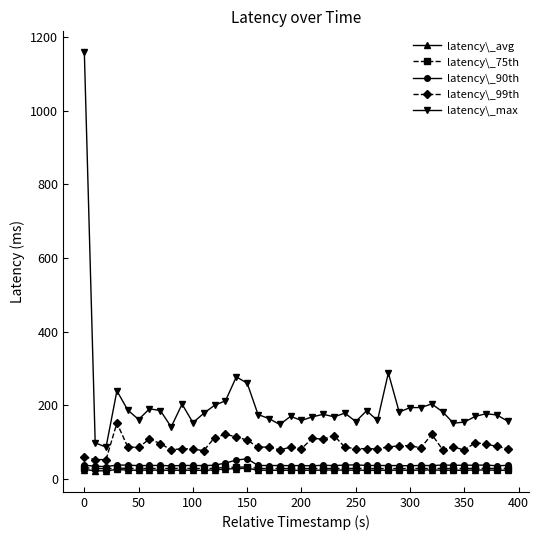

Which series has the largest total across all categories?

latency\_max